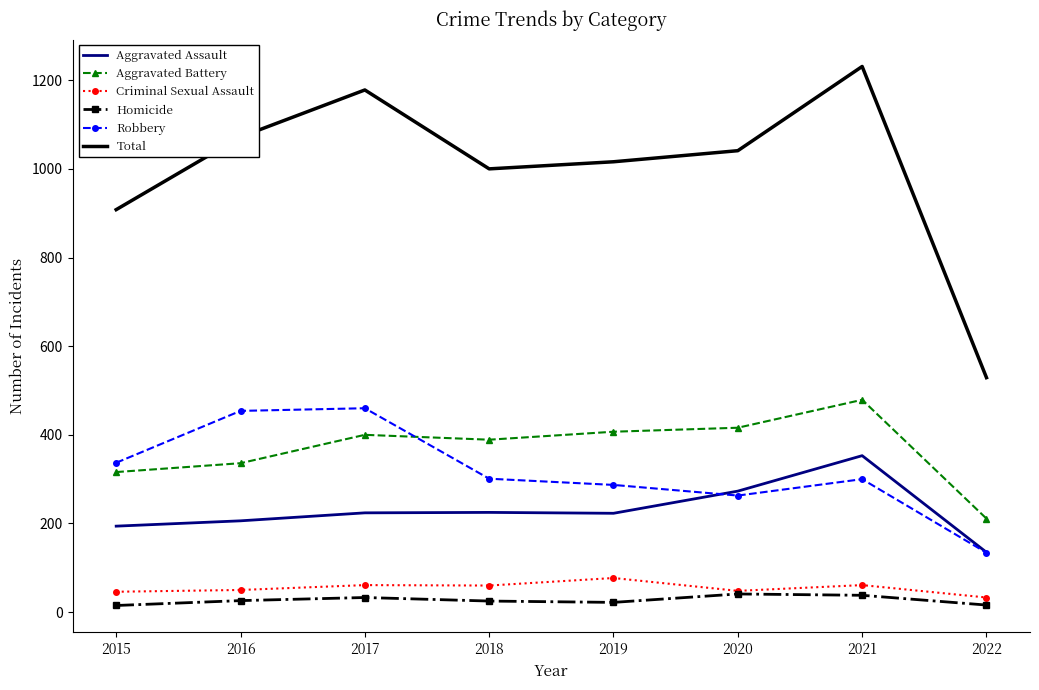

What are all the series names shown in the legend?

Aggravated Assault, Aggravated Battery, Criminal Sexual Assault, Homicide, Robbery, Total